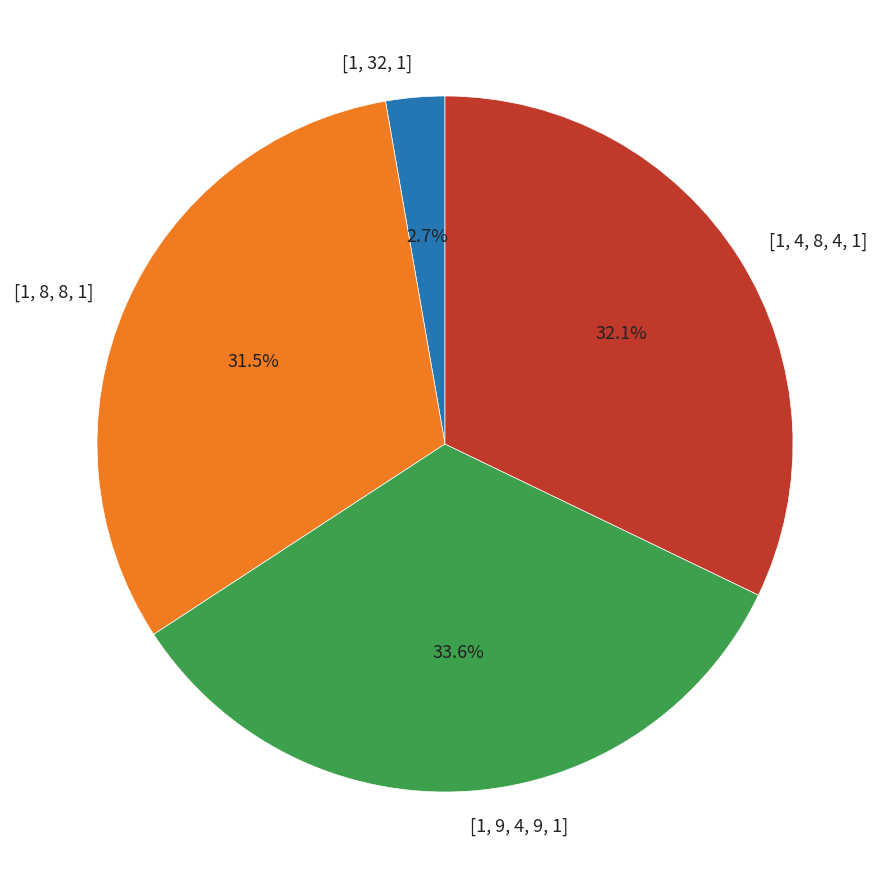

Between [1, 32, 1] and [1, 9, 4, 9, 1], which is larger?

[1, 9, 4, 9, 1]